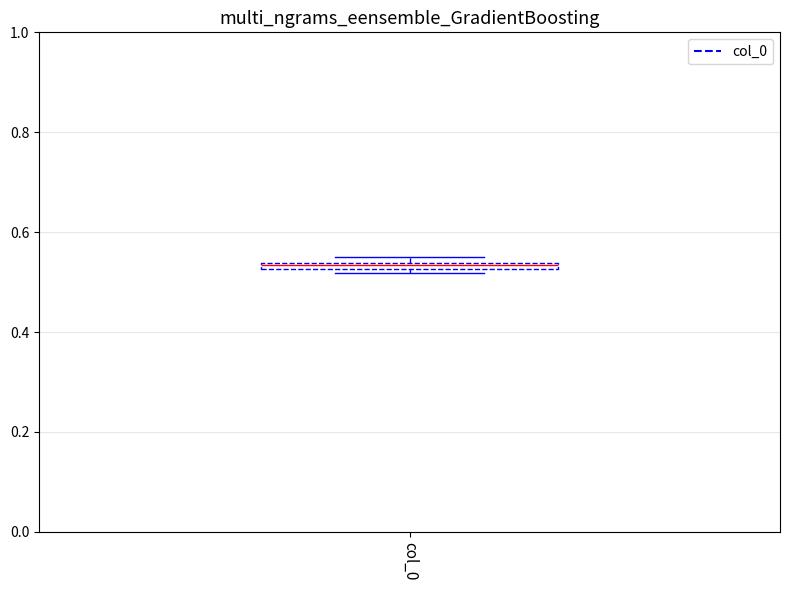

Where is the lower edge of the box for col_0 on the y-axis? The values are not printed on the chart, so give them approximately, as read against the axis.

0.52